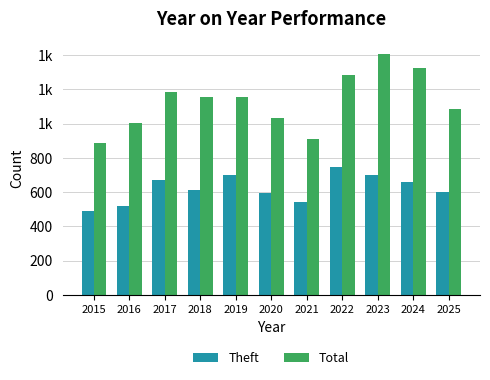

At which label does Theft reach its peak?

2022